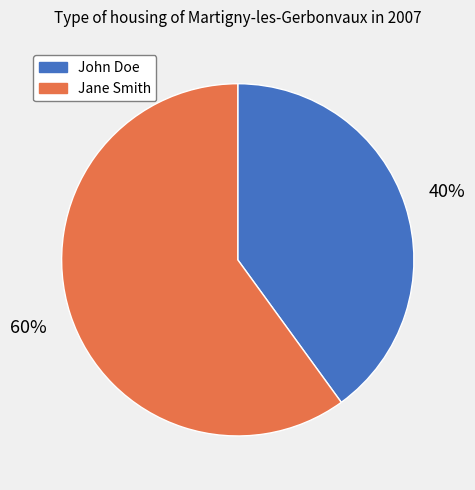

Is the sum of Jane Smith and John Doe greater than half?

Yes